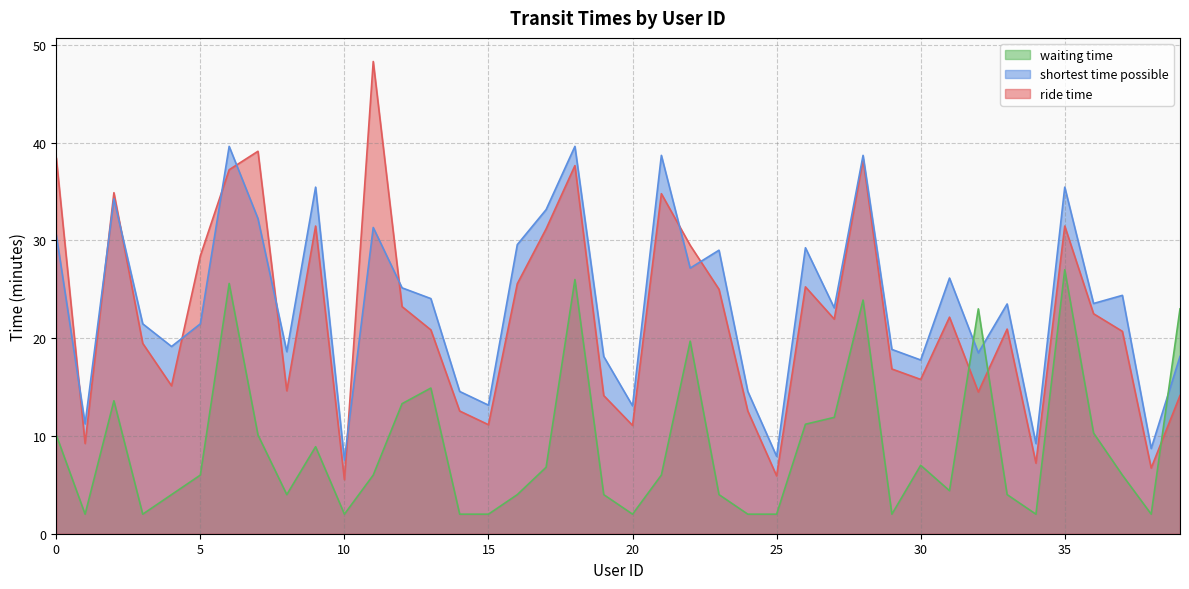

Reading right to left, transcribe all the data shown in this chart.

ride time: 39=14.1	38=6.7	37=20.7	36=22.5	35=31.5	34=7.2	33=20.9	32=14.5	31=22.1	30=15.8	29=16.9	28=38.3	27=21.9	26=25.2	25=5.9	24=12.6	23=25.0	22=29.5	21=34.8	20=11.1	19=14.1	18=37.6	17=31.2	16=25.6	15=11.2	14=12.6	13=20.9	12=23.2	11=48.3	10=5.5	9=31.5	8=14.6	7=39.1	6=37.2	5=28.4	4=15.1	3=19.5	2=34.9	1=9.2	0=38.5
shortest time possible: 39=18.1	38=8.7	37=24.4	36=23.6	35=35.5	34=9.2	33=23.5	32=18.5	31=26.1	30=17.8	29=18.9	28=38.7	27=23.1	26=29.2	25=7.9	24=14.6	23=29.0	22=27.2	21=38.7	20=13.1	19=18.1	18=39.6	17=33.1	16=29.6	15=13.2	14=14.6	13=24.1	12=25.1	11=31.3	10=7.5	9=35.5	8=18.6	7=32.2	6=39.6	5=21.5	4=19.1	3=21.5	2=34.2	1=11.2	0=30.6
waiting time: 39=23.0	38=2.0	37=6.0	36=10.3	35=27.0	34=2.0	33=4.0	32=23.0	31=4.4	30=7.0	29=2.0	28=23.9	27=11.9	26=11.2	25=2.0	24=2.0	23=4.0	22=19.7	21=6.0	20=2.0	19=4.0	18=26.0	17=6.8	16=4.0	15=2.0	14=2.0	13=14.9	12=13.3	11=6.0	10=2.0	9=8.9	8=4.0	7=10.1	6=25.6	5=6.0	4=4.0	3=2.0	2=13.6	1=2.0	0=10.1